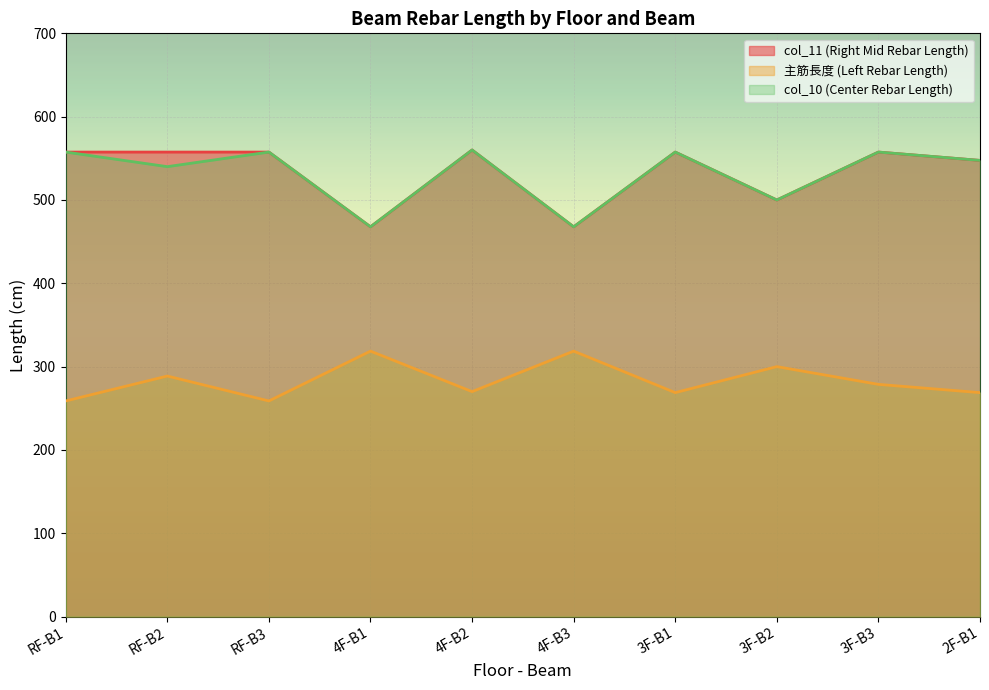

At which category does 主筋長度 (Left Rebar Length) reach its first local peak?

RF-B2